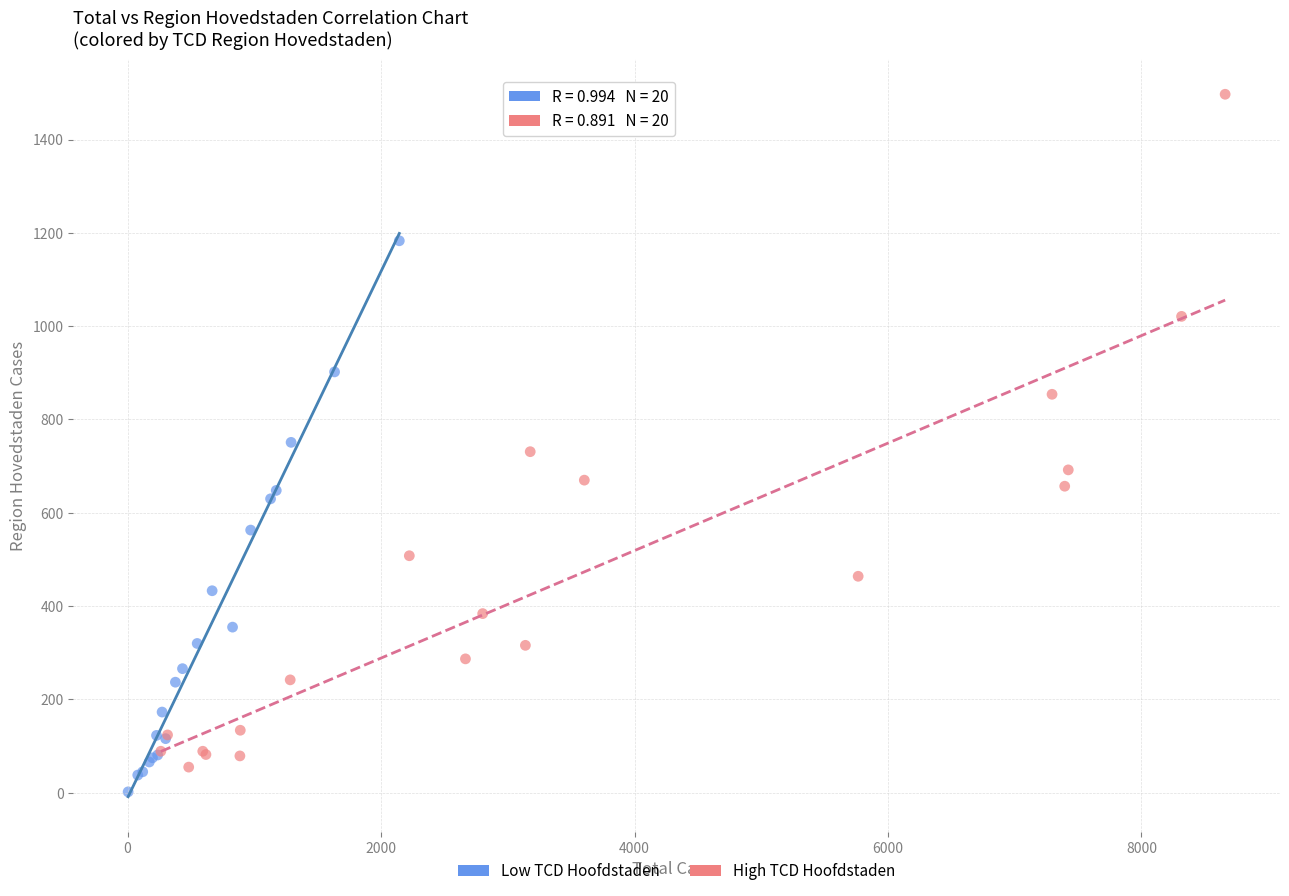

Which series has the widest spread of Y values?

High TCD Hoofdstaden